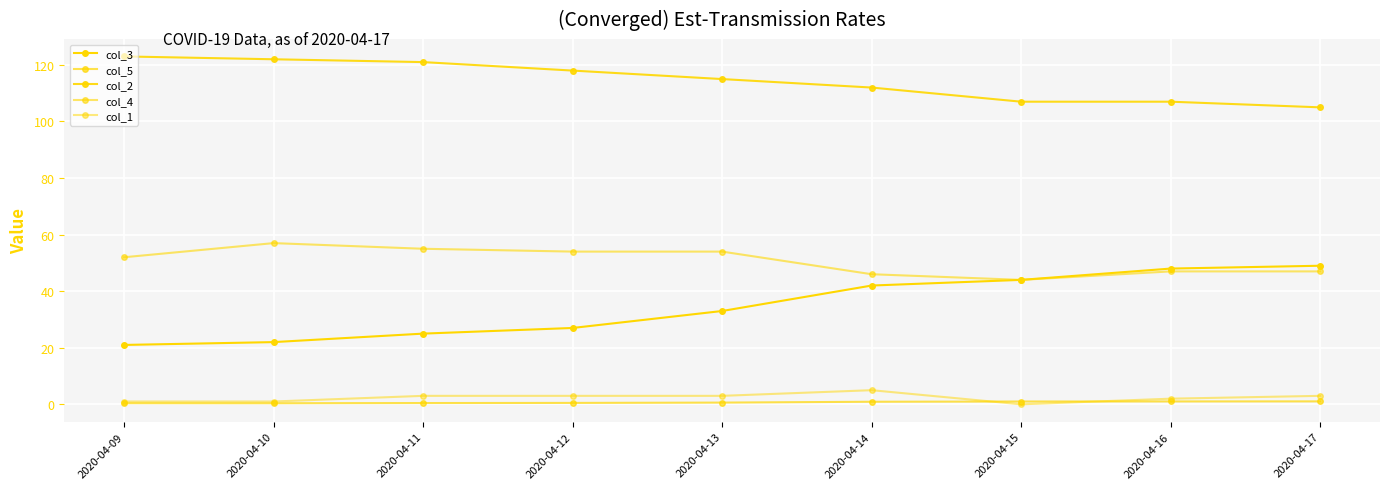

At which label is col_4 closest to 50?

2020-04-09